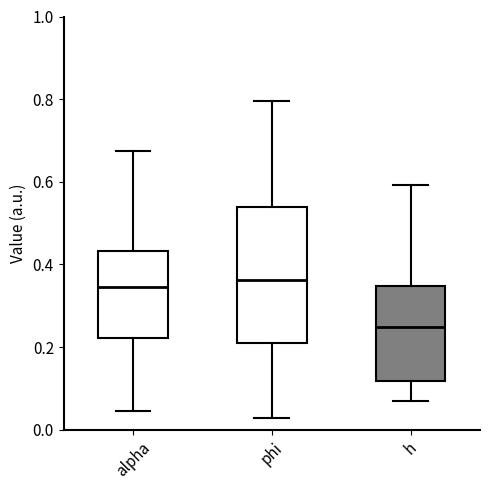

Comparing the boxes themselves (not the whiskers), which one is the tallest?

phi